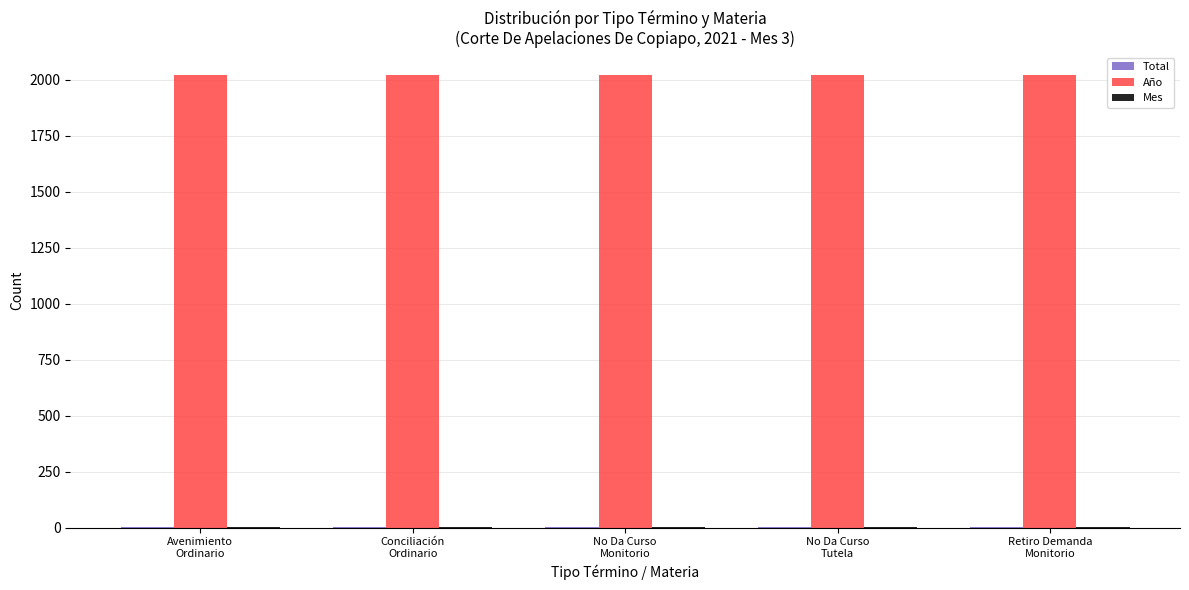

What is the sum of all Año values?

10105